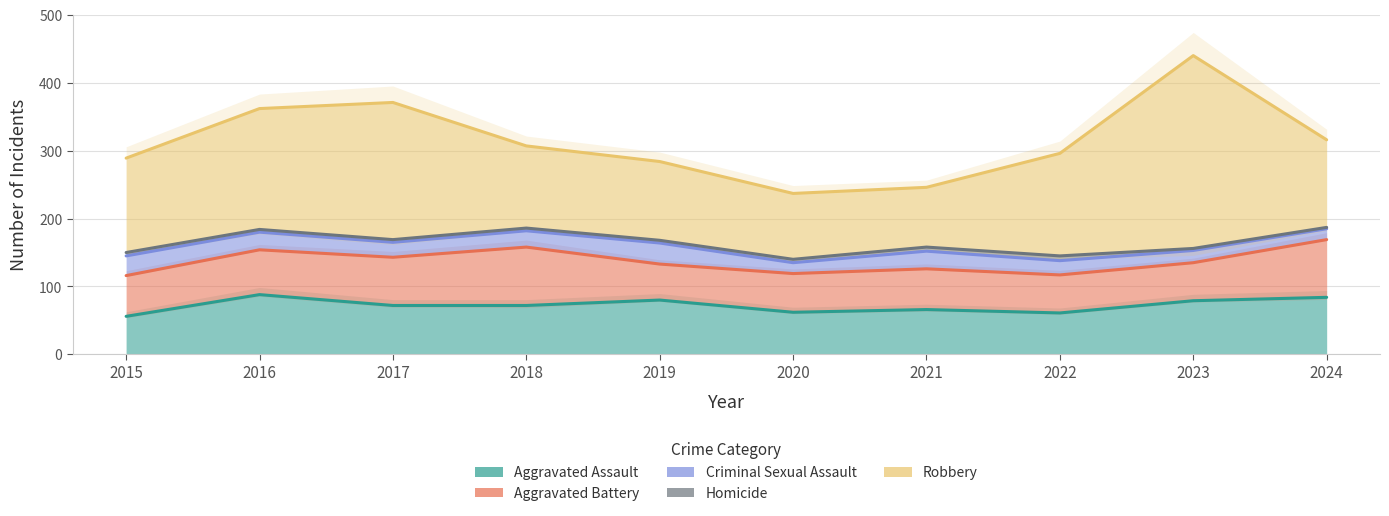

True or false: Aggravated Assault and Homicide cross at least once.

False